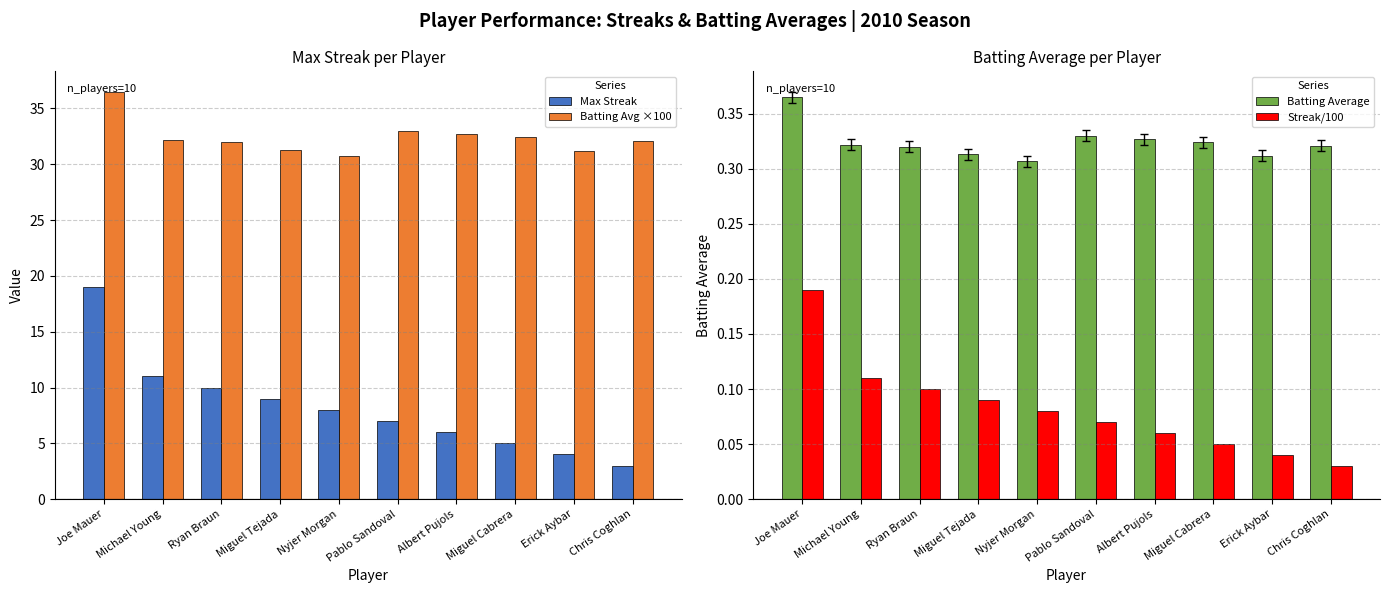

Rank the series by their maximum value, from lowest to highest.

Streak/100, Batting Average, Max Streak, Batting Avg ×100